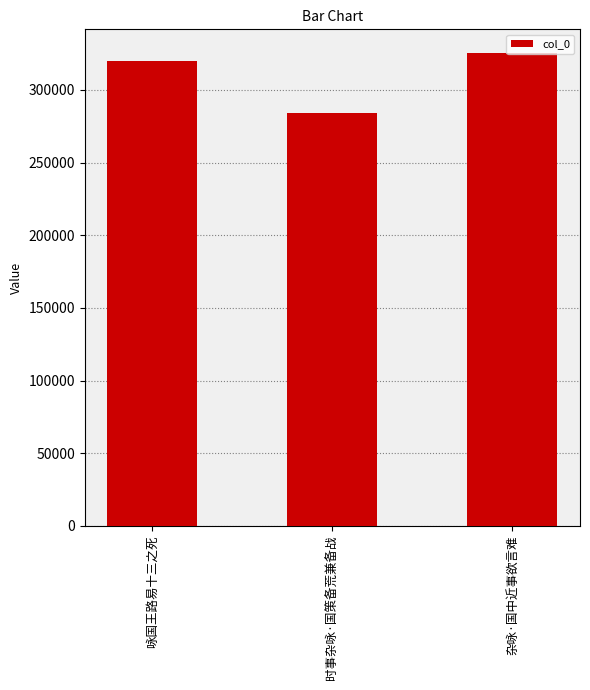

Between 杂咏·国中近事欲言难 and 咏国王路易十三之死, which is larger?

杂咏·国中近事欲言难